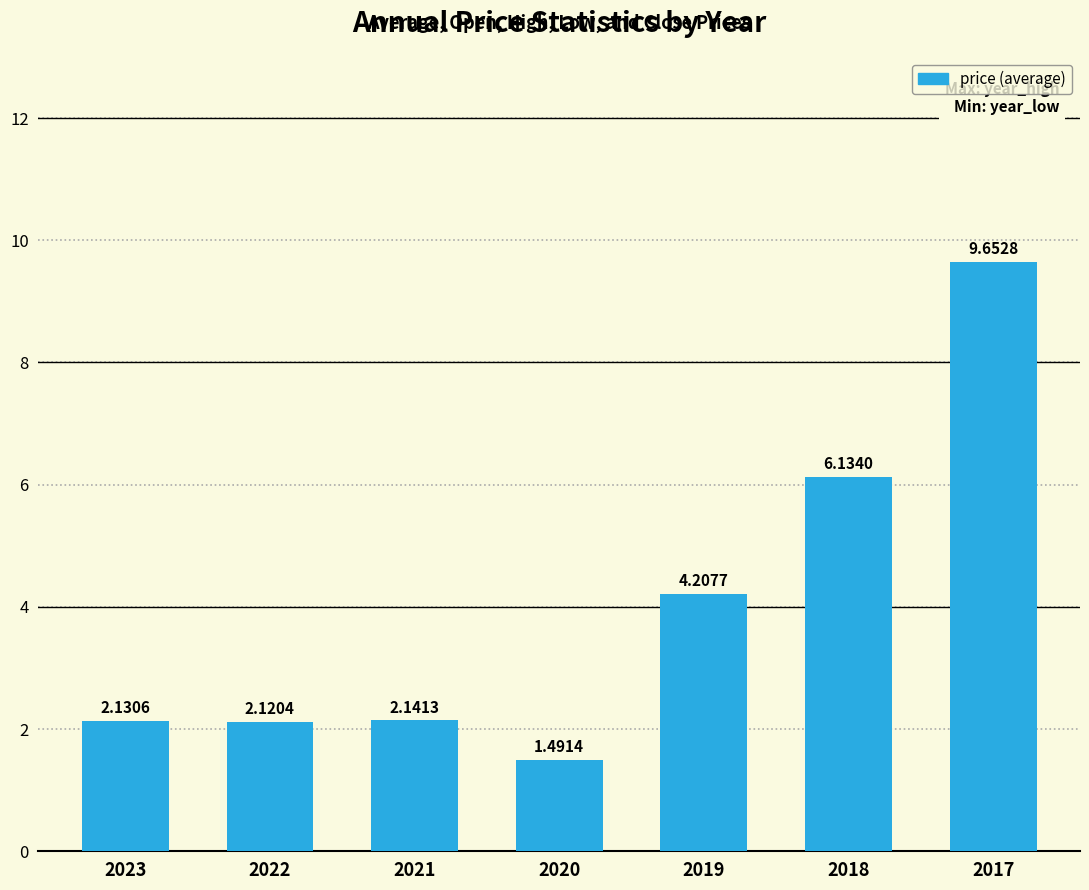

What is the value of the 5th bar from the left?

4.2